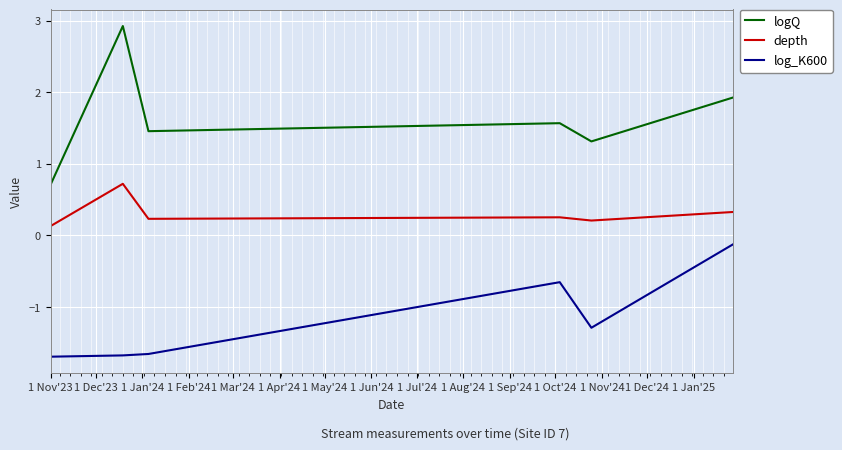

True or false: depth and logQ cross at least once.

False